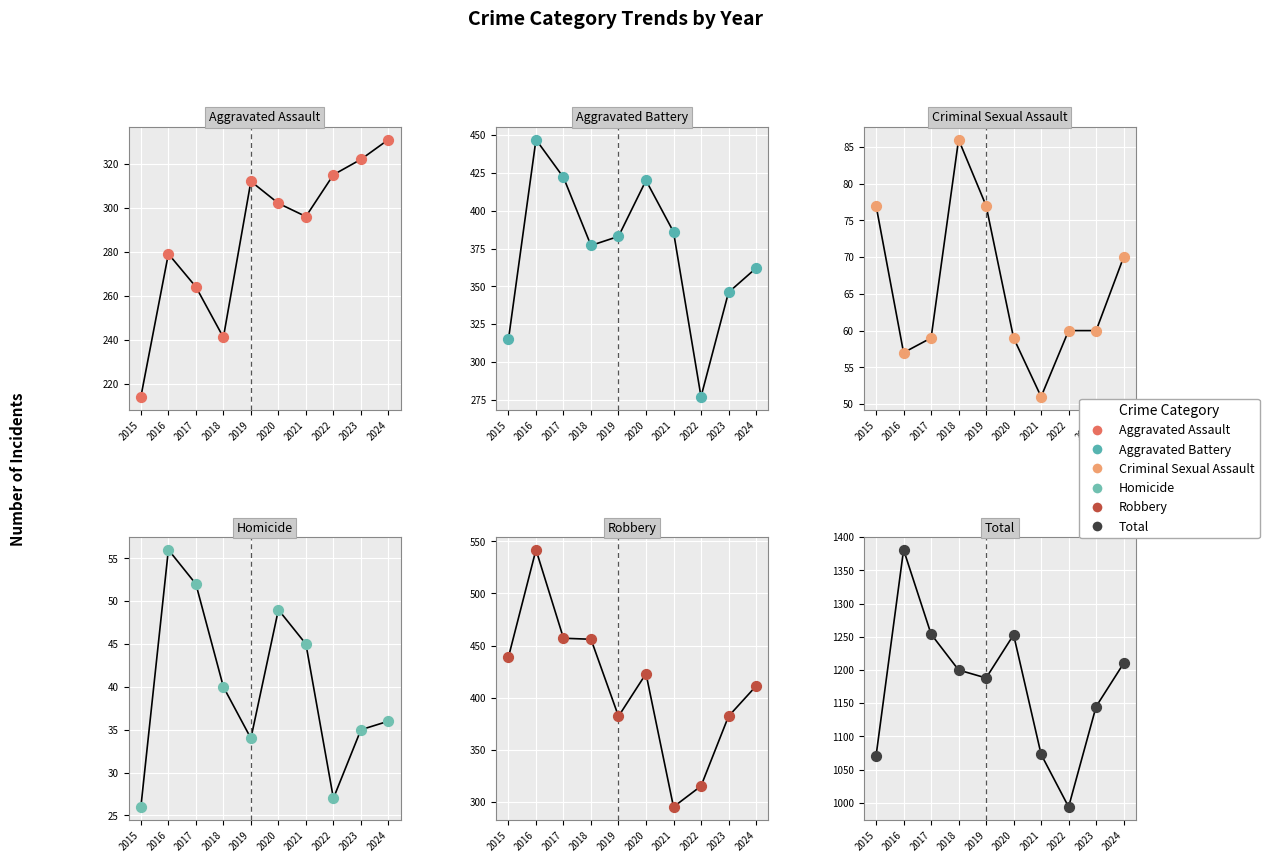

Which series reaches the minimum Y coordinate?

Homicide